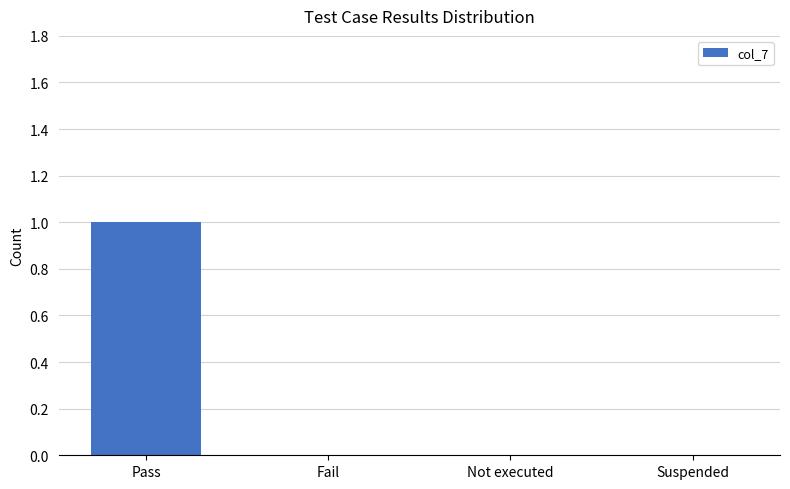

True or false: the data shows 0 at Suspended.

True